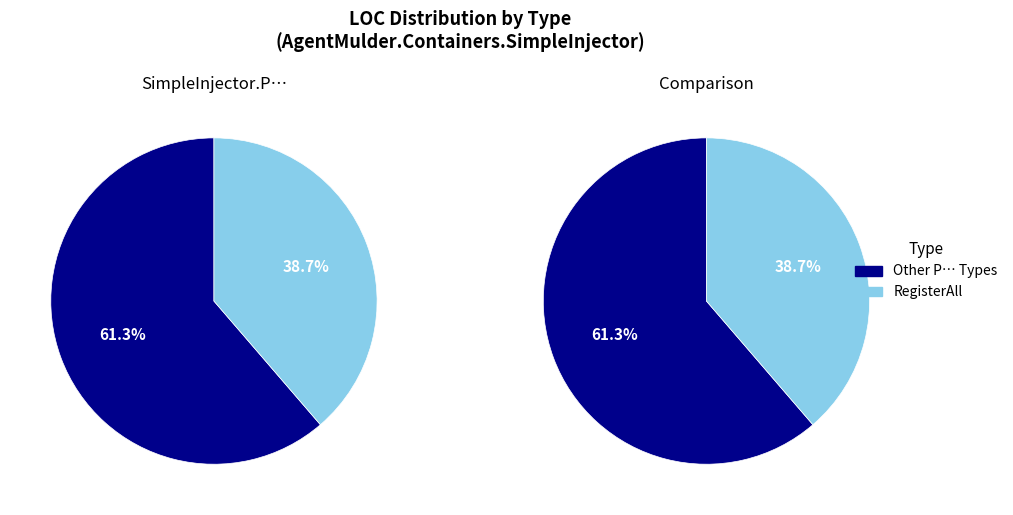

Does LifestyleCreateRegistration account for over 50% of the chart?

No